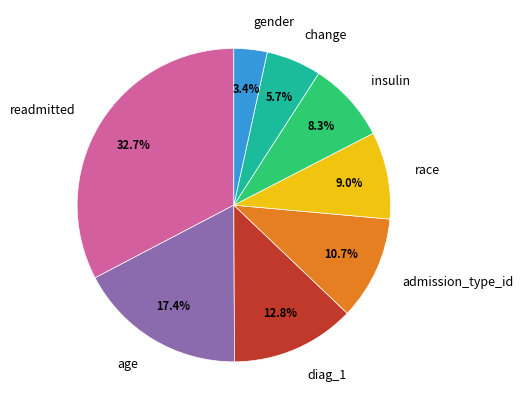

To the nearest percent, what portion does readmitted represent?

33%